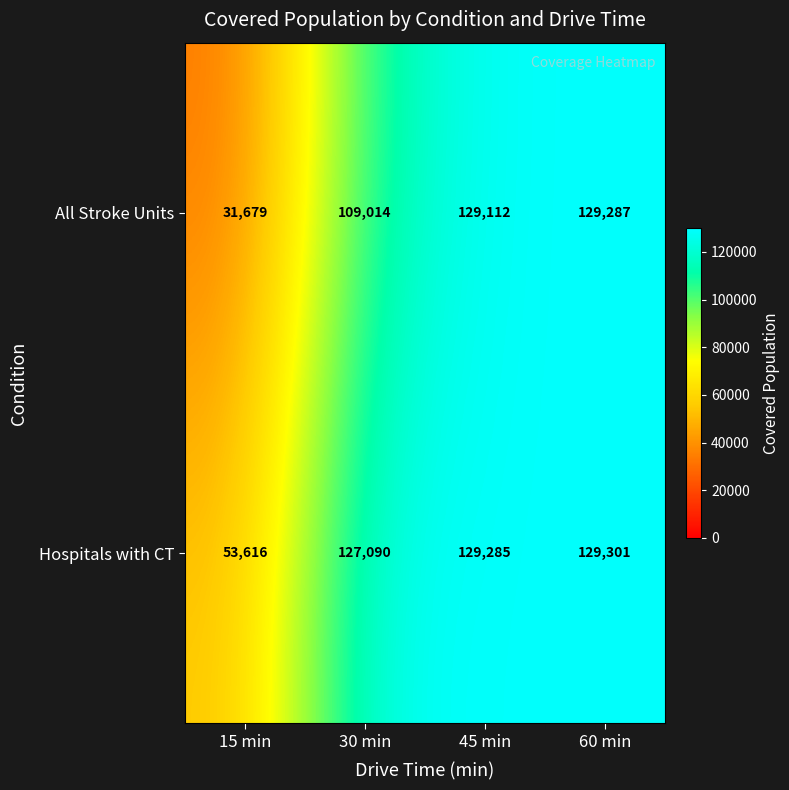

Which series has the widest spread of values?

All Stroke Units